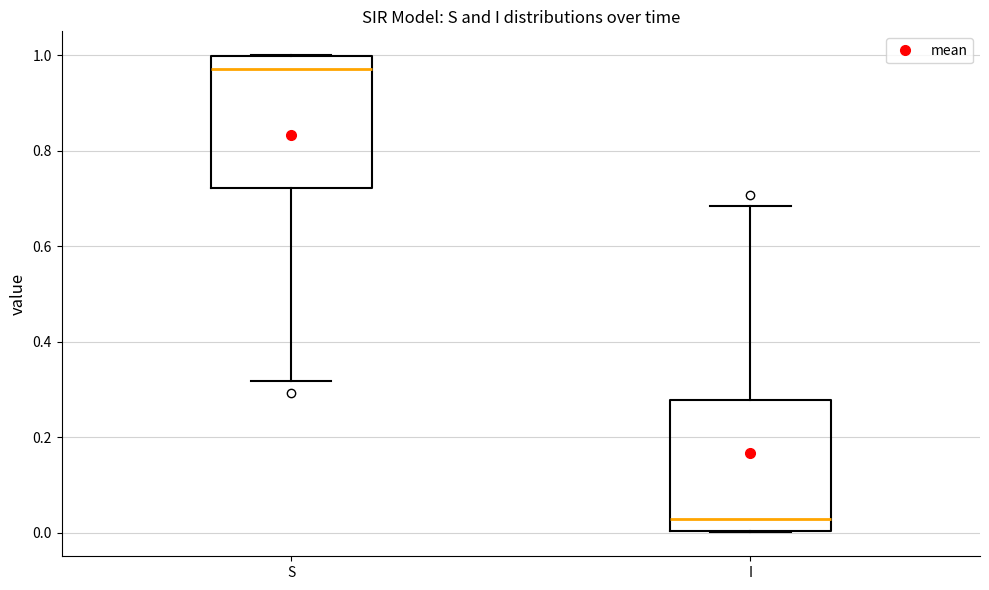

Reading left to right, transcribe this box plot: for each box, give where its median line is, the range the box spans, and where its two whiskers end, as read against the y-axis. The values are not printed on the chart, so give them approximately, as read against the axis.

S: median 0.98, box 0.72 to 1.00, whiskers 0.32 to 1.00
I: median 0.02, box 0.00 to 0.28, whiskers 0.00 to 0.68